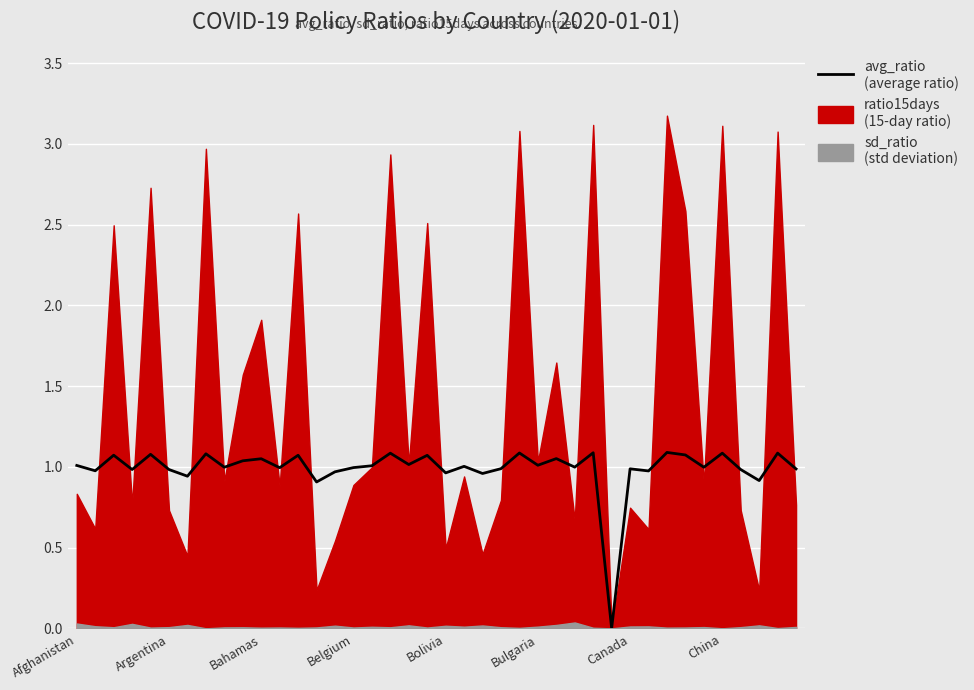

Which has a higher value, Bulgaria or Belgium?

Belgium